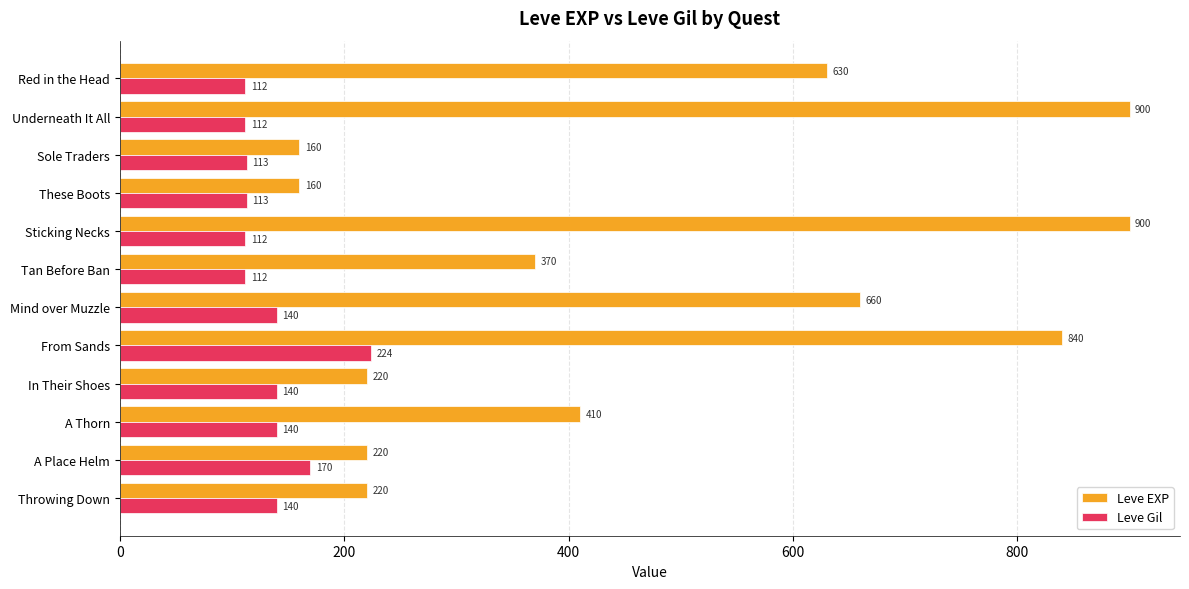

True or false: Leve EXP has a value of 220 at A Place Helm.

True